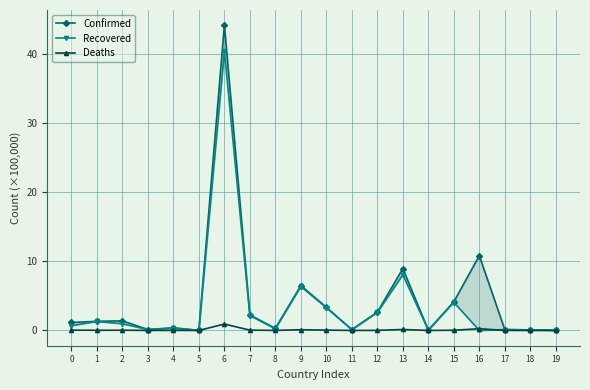

Reading left to right, extract all data points from this chart.

Confirmed: 0=1.2	1=1.3	2=1.4	3=0.1	4=0.4	5=0.0	6=44.2	7=2.2	8=0.3	9=6.5	10=3.4	11=0.1	12=2.7	13=9.0	14=0.0	15=4.2	16=10.8	17=0.1	18=0.1	19=0.0
Recovered: 0=0.7	1=1.3	2=1.0	3=0.1	4=0.3	5=0.0	6=40.5	7=2.2	8=0.2	9=6.4	10=3.3	11=0.1	12=2.6	13=8.1	14=0.0	15=4.1	16=0.0	17=0.1	18=0.1	19=0.0
Deaths: 0=0.0	1=0.0	2=0.0	3=0.0	4=0.0	5=0.0	6=0.9	7=0.0	8=0.0	9=0.1	10=0.0	11=0.0	12=0.0	13=0.1	14=0.0	15=0.0	16=0.3	17=0.0	18=0.0	19=0.0